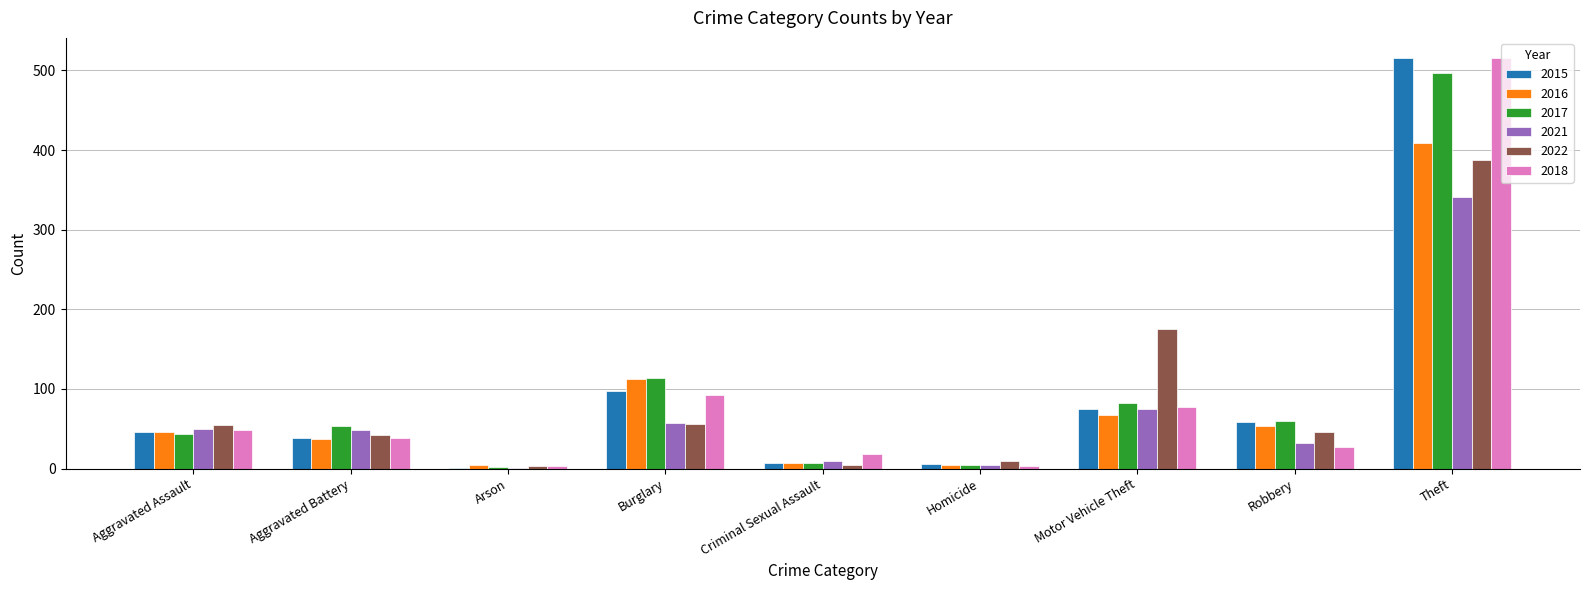

The value of 2017 at Aggravated Battery is 28. True or false?

False